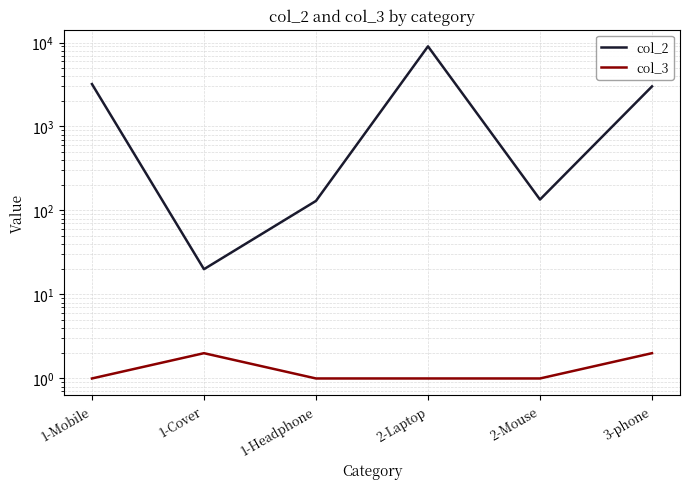

Between 1-Cover and 3-phone, which series saw the biggest shift?

col_2